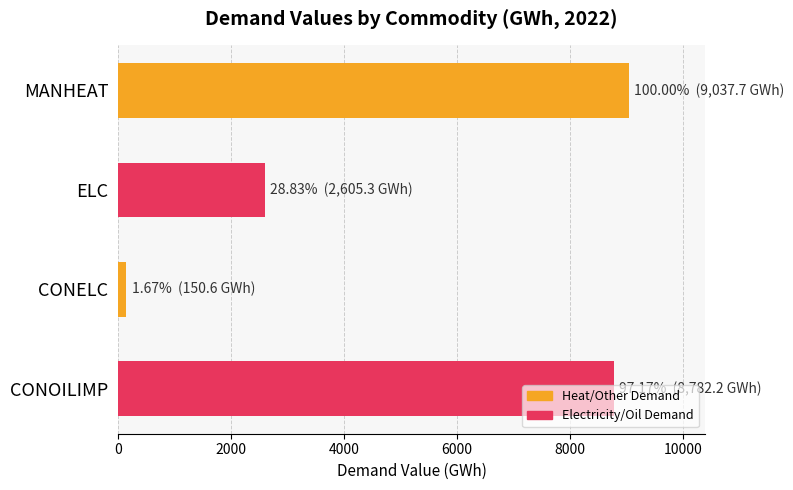

What is the label of the 3rd bar from the bottom?

ELC